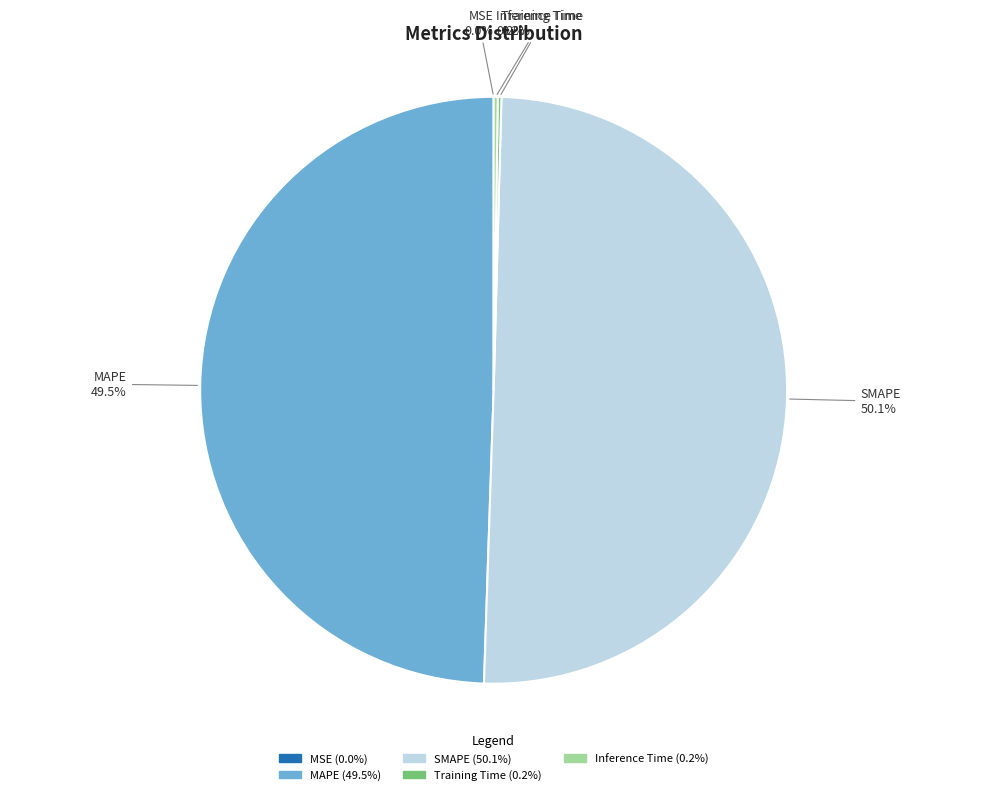

How much of the chart is everything except MAPE?

50.5%